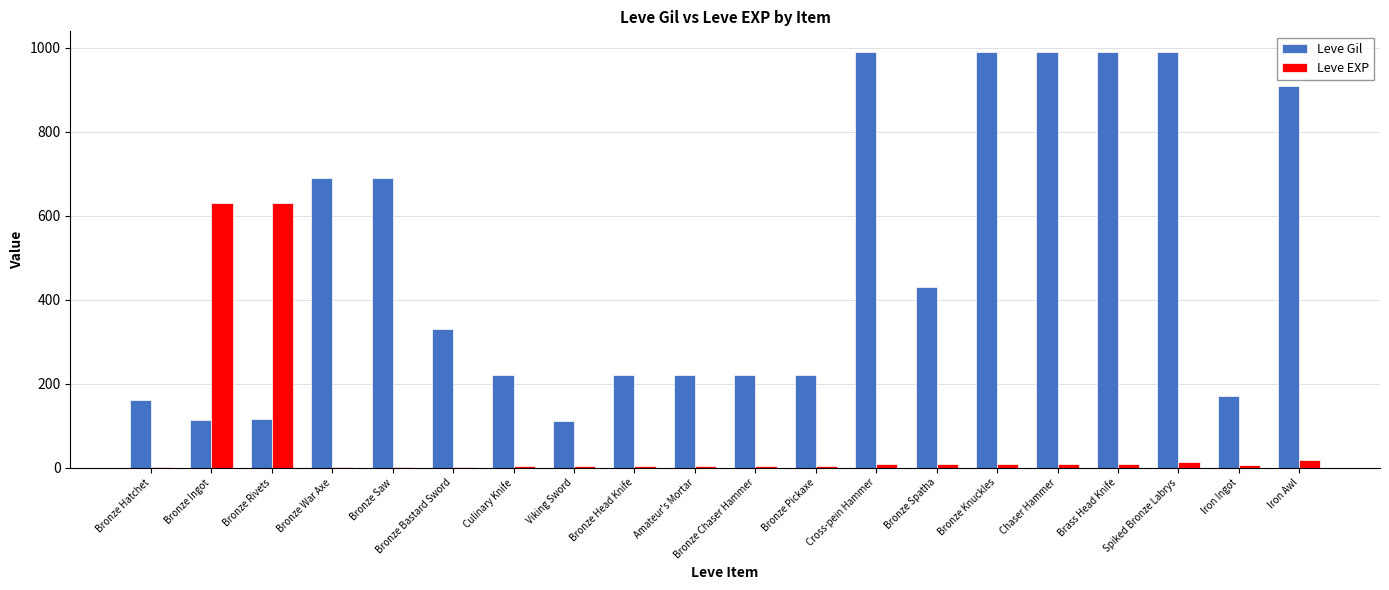

Is the value of Leve EXP at Bronze War Axe greater than the value of Leve Gil at Brass Head Knife?

No